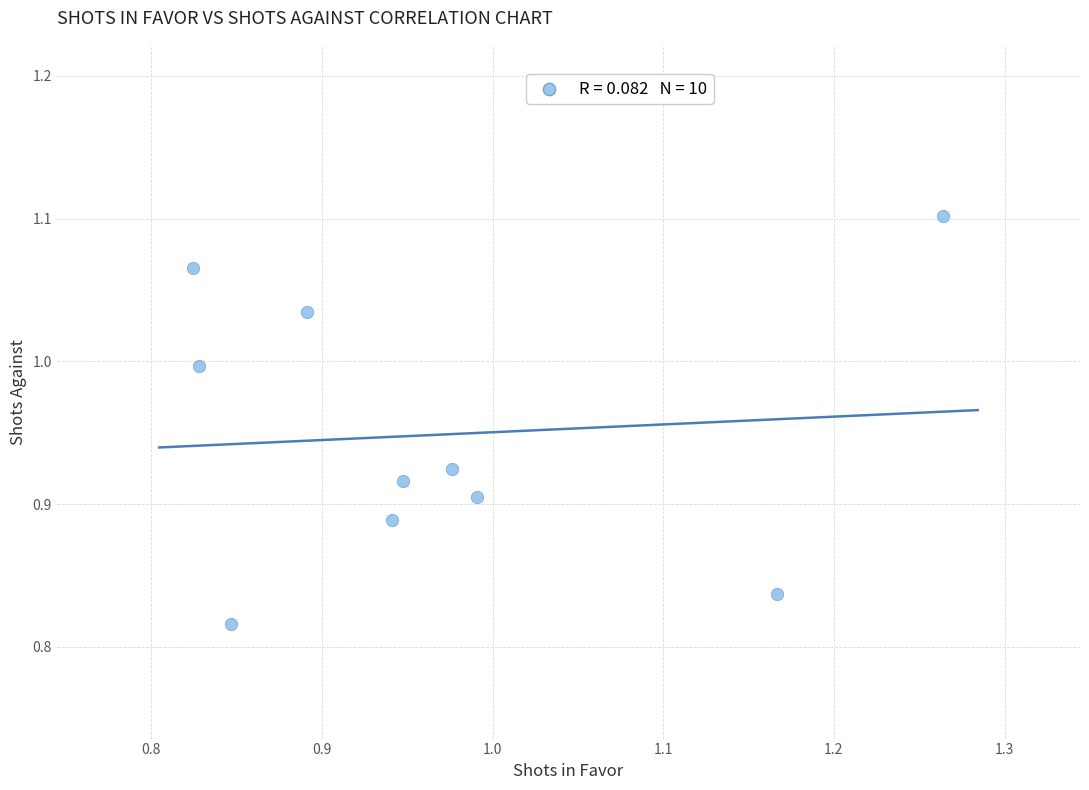

What is the range of Y values (max minus min)?

0.3